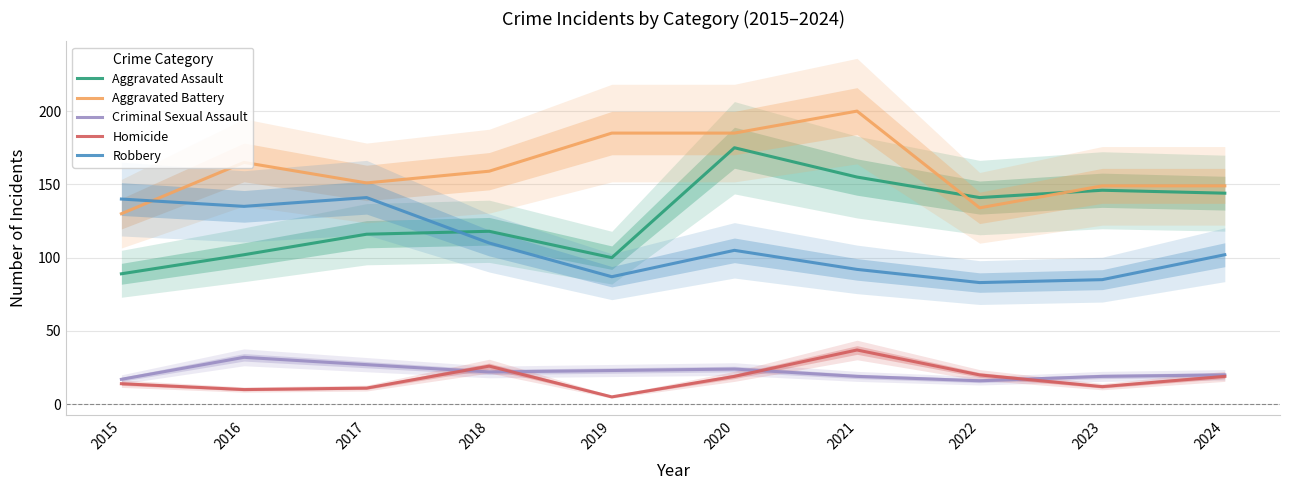

The Criminal Sexual Assault series shows 33 at 2023. True or false?

False